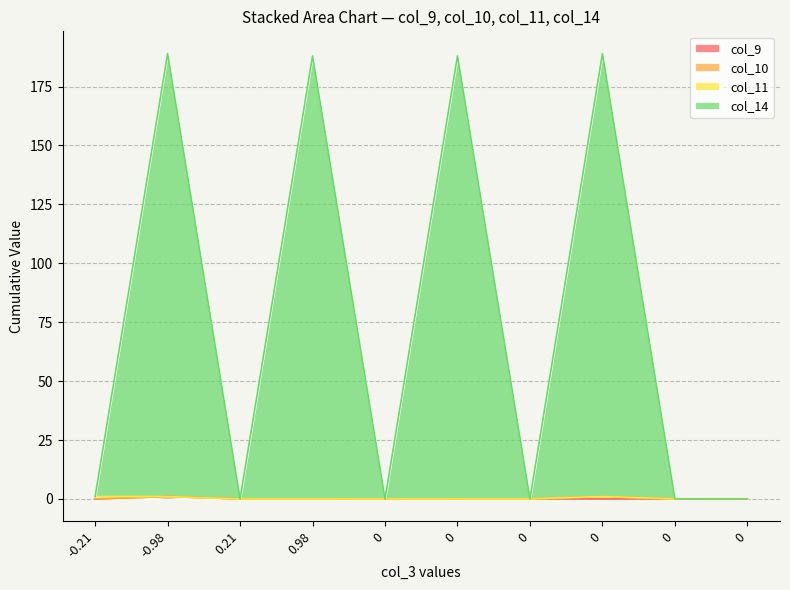

What is the sum of the col_9 values at -0.98 and 0?

1